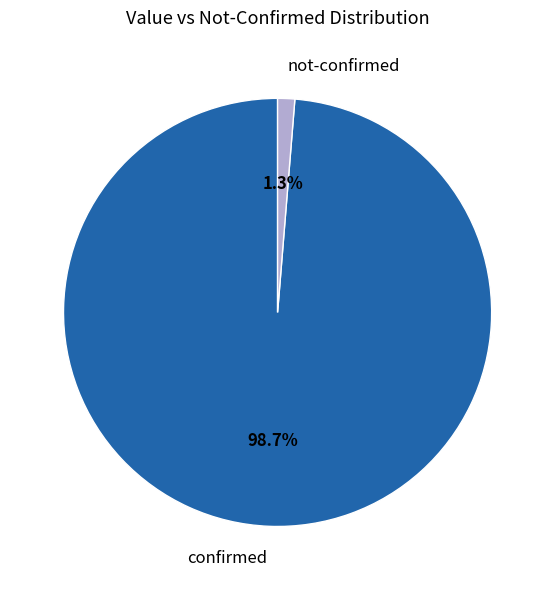

Is there any slice that represents more than half of the pie?

Yes